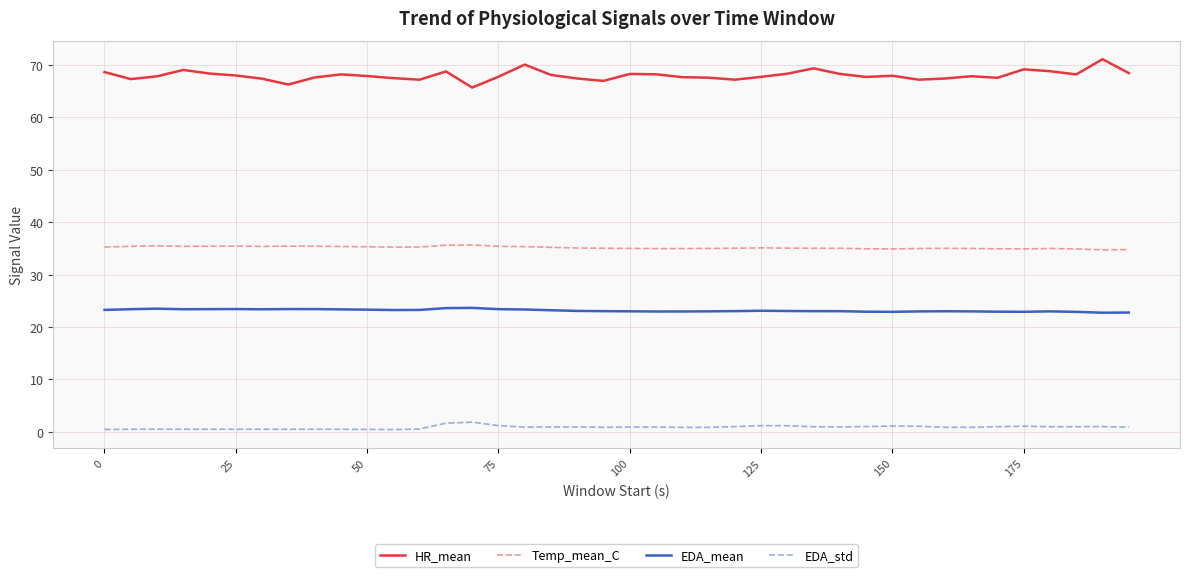

What is the sum of all HR_mean values?

2719.9